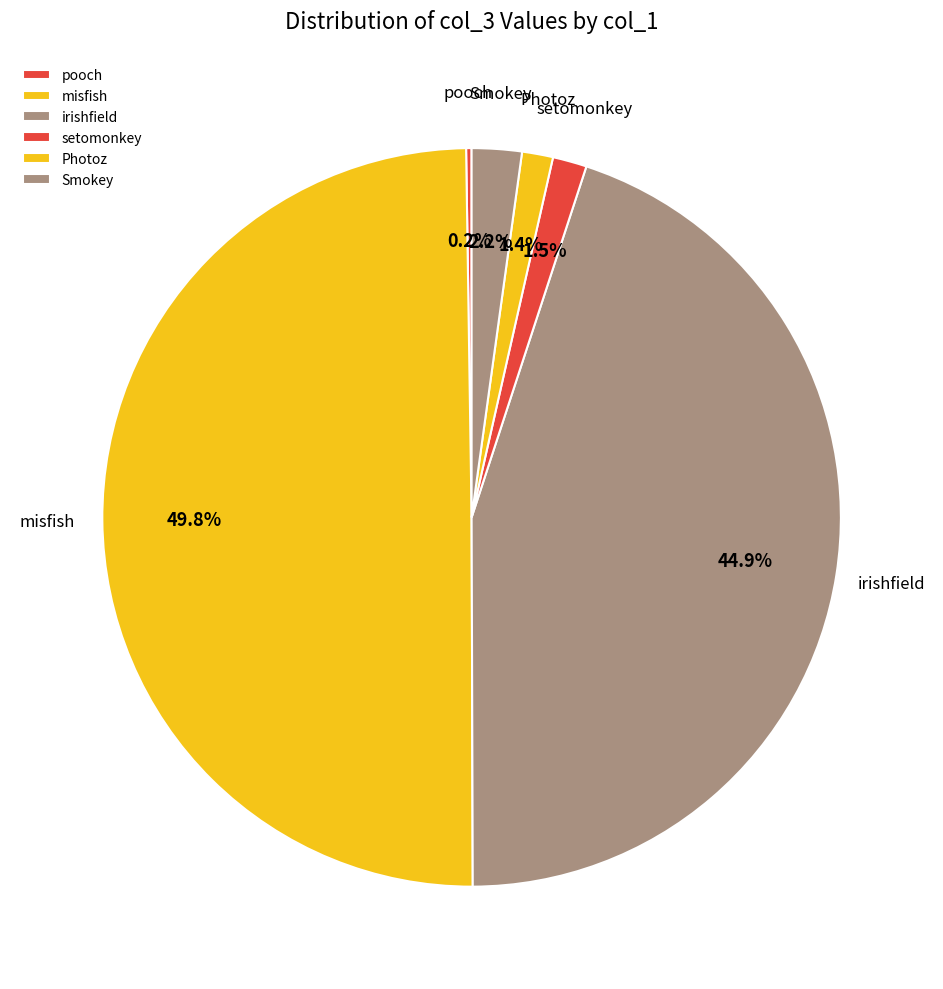

Is Photoz the majority of the pie?

No